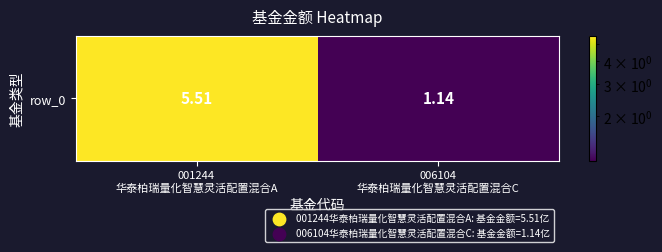

What is the change in value from 001244
华泰柏瑞量化智慧灵活配置混合A to 006104
华泰柏瑞量化智慧灵活配置混合C?

-4.4